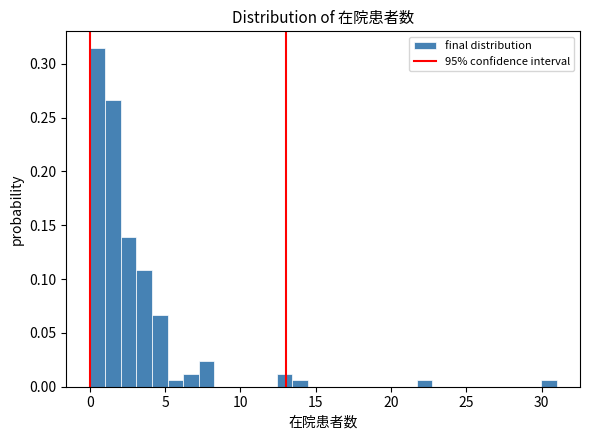

Around what value on the x-axis is the tallest bar? Give the approximate position of its centre, as read against the axis.

0.5